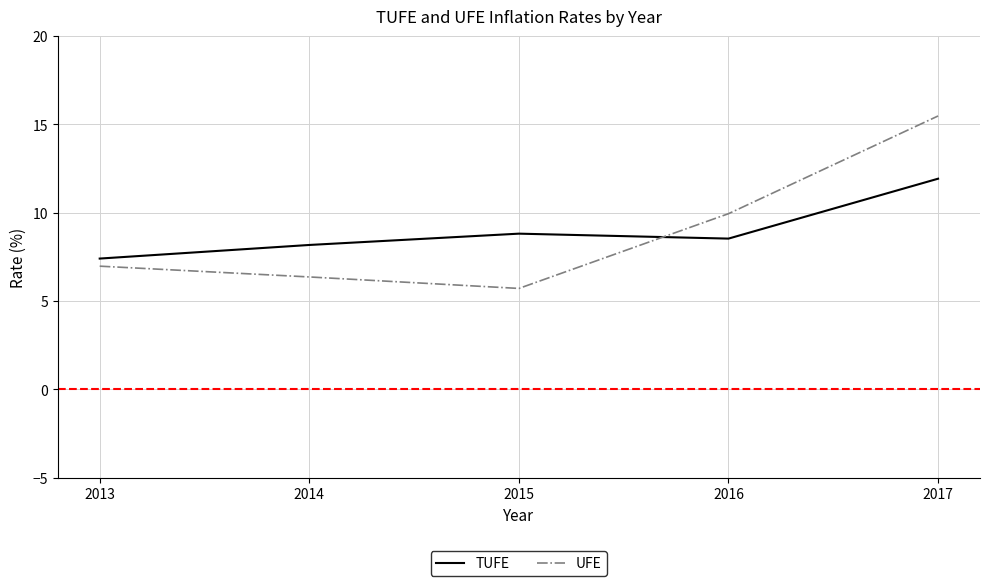

What are all the series names shown in the legend?

TUFE, UFE